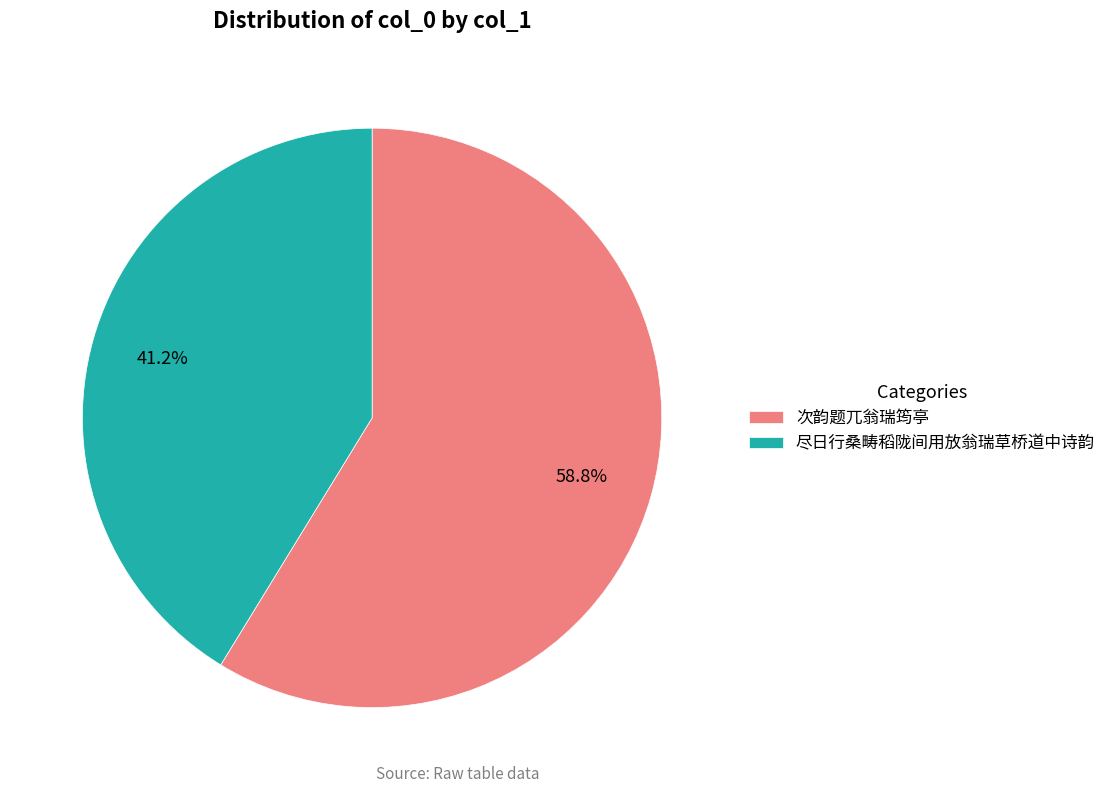

Which slice is the smallest?

尽日行桑畴稻陇间用放翁瑞草桥道中诗韵